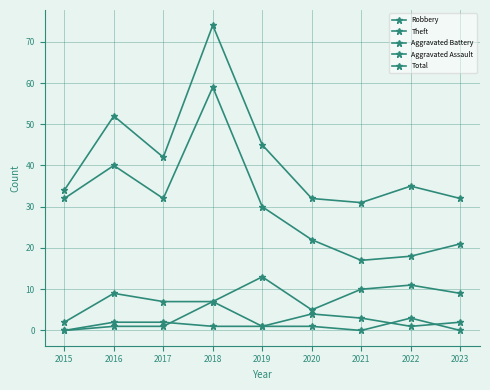

How many lines are shown in the chart?

5